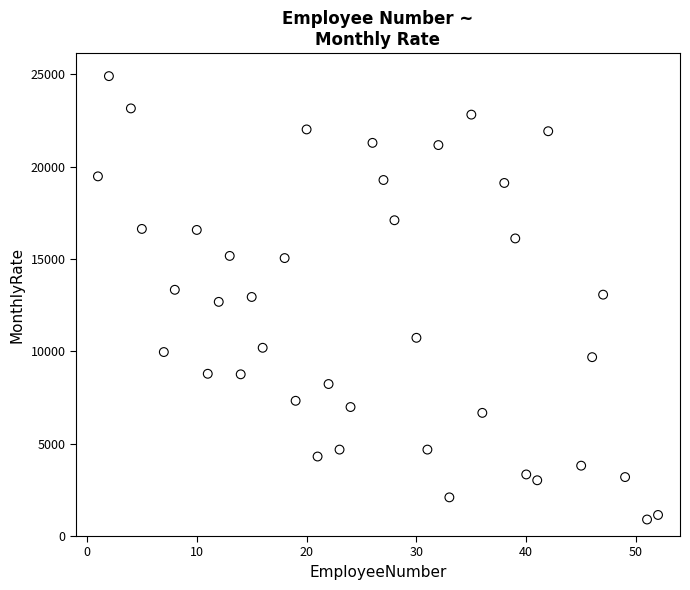

What is the range of X values (max minus min)?

51